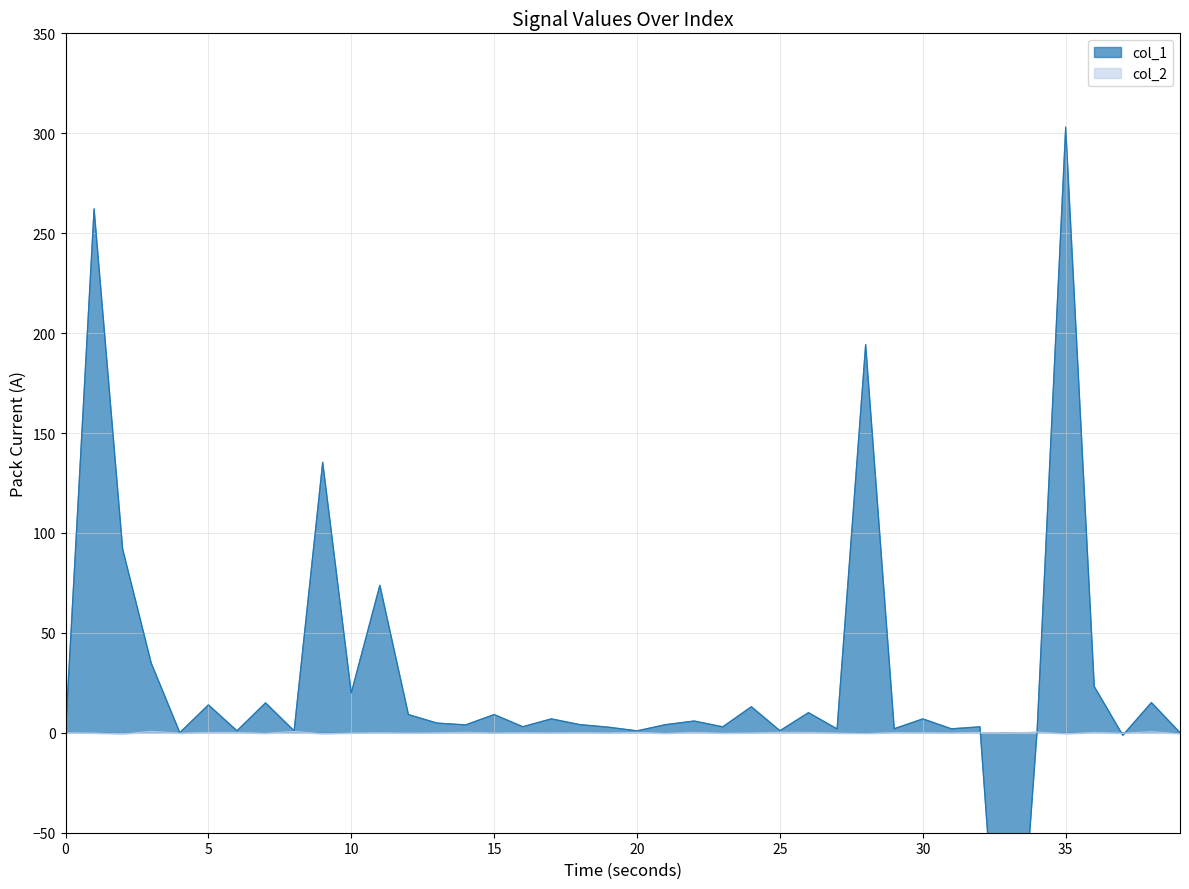

What is the sum of all col_1 values?

1086.0